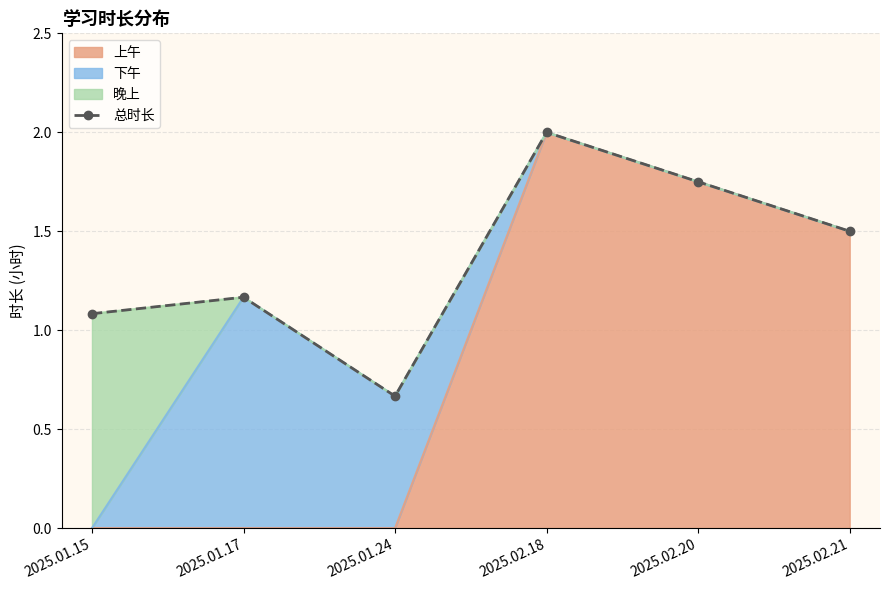

The chart shows a value of 0.5 at 2025.01.17. True or false?

False